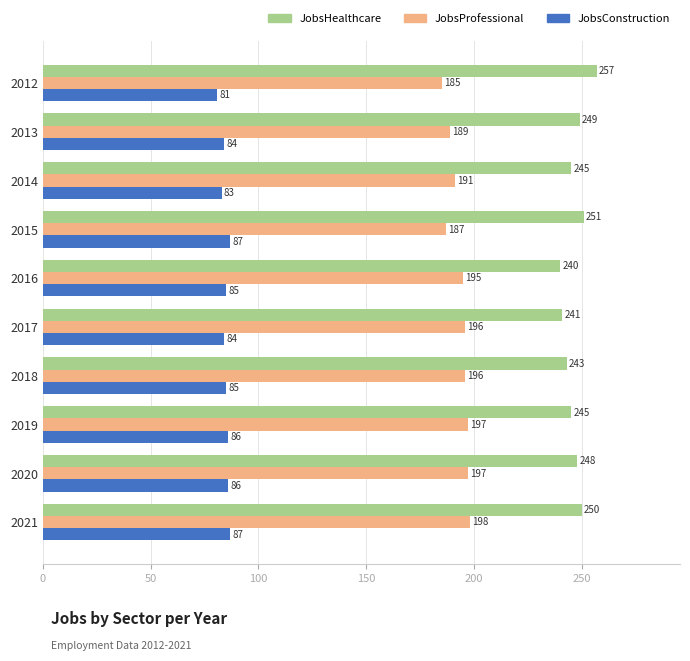

Rank the series by their maximum value, from lowest to highest.

JobsConstruction, JobsProfessional, JobsHealthcare